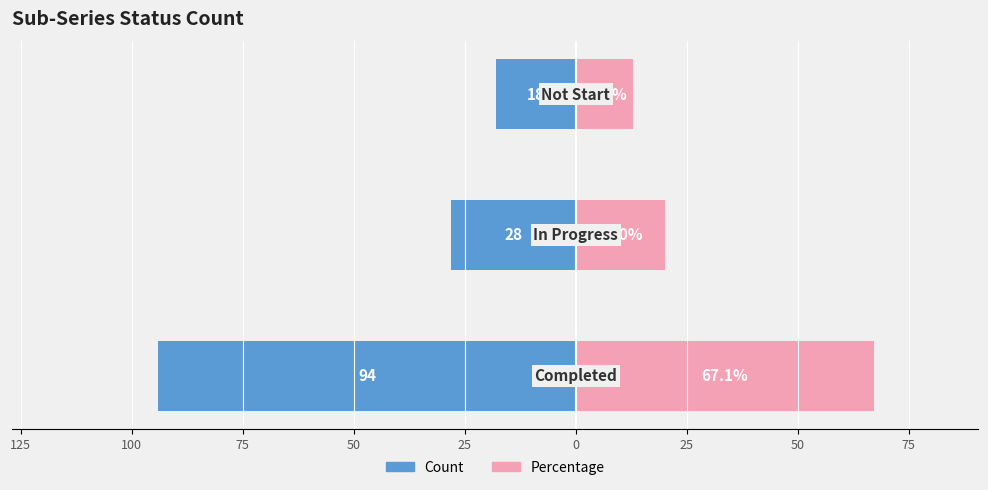

What are all the series names shown in the legend?

Count, Percentage